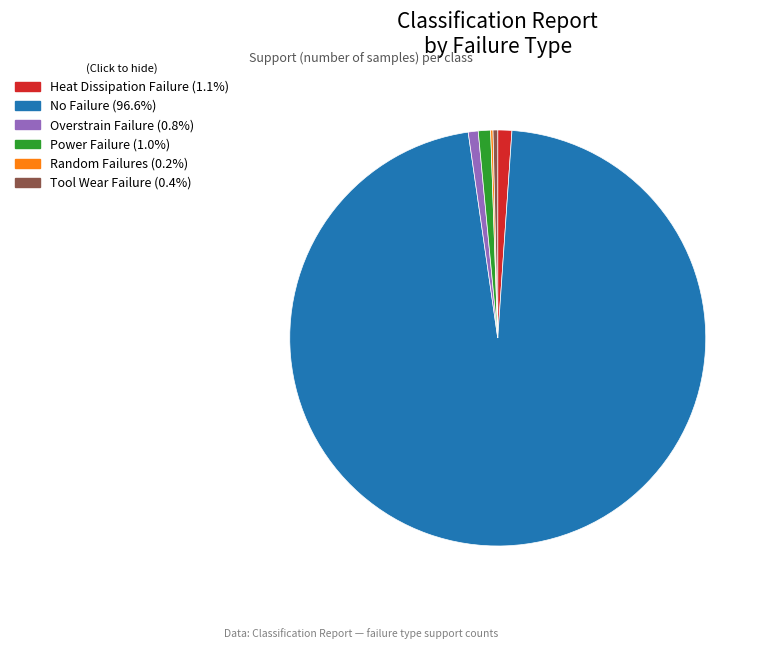

What is the ratio of the value at No Failure to the value at Tool Wear Failure?

265.9